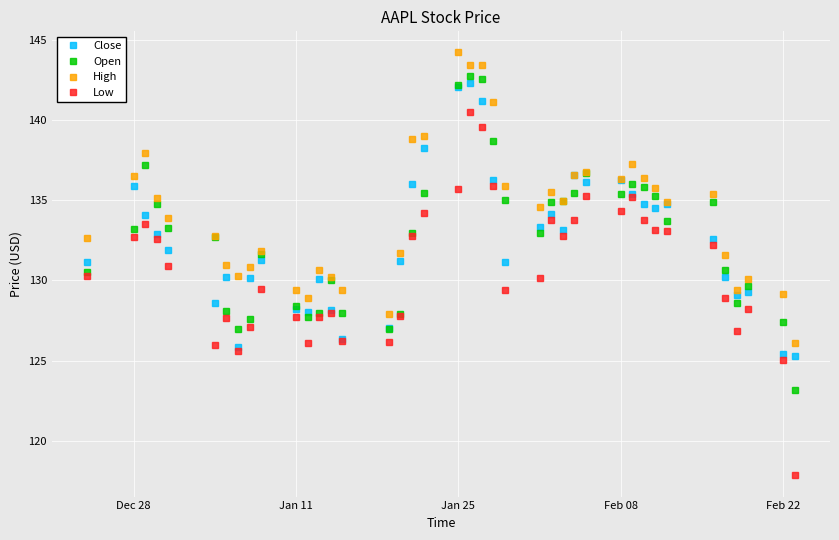

Which series has the widest spread of values?

Low